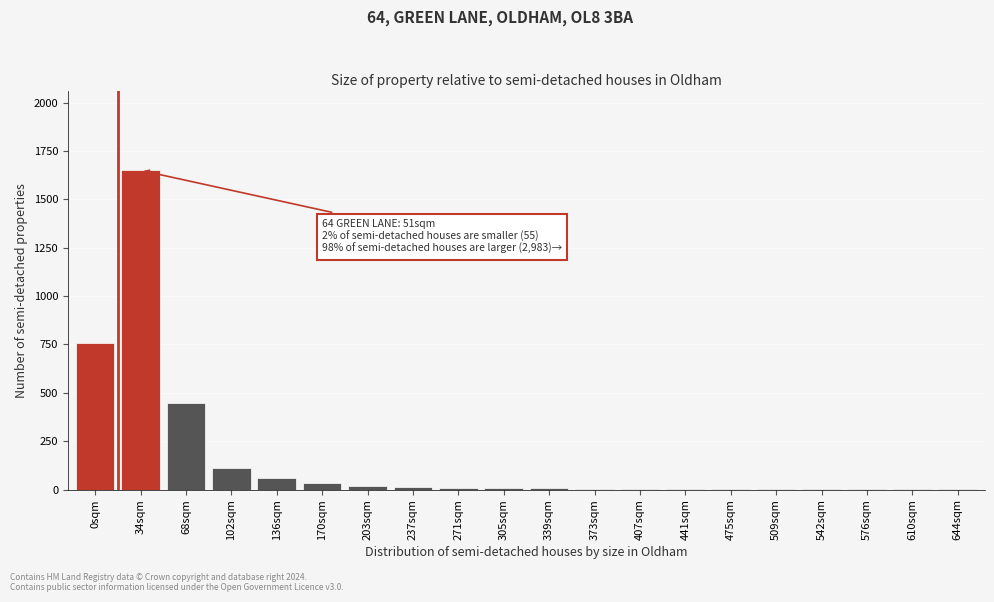

What is the greatest value displayed?

1650